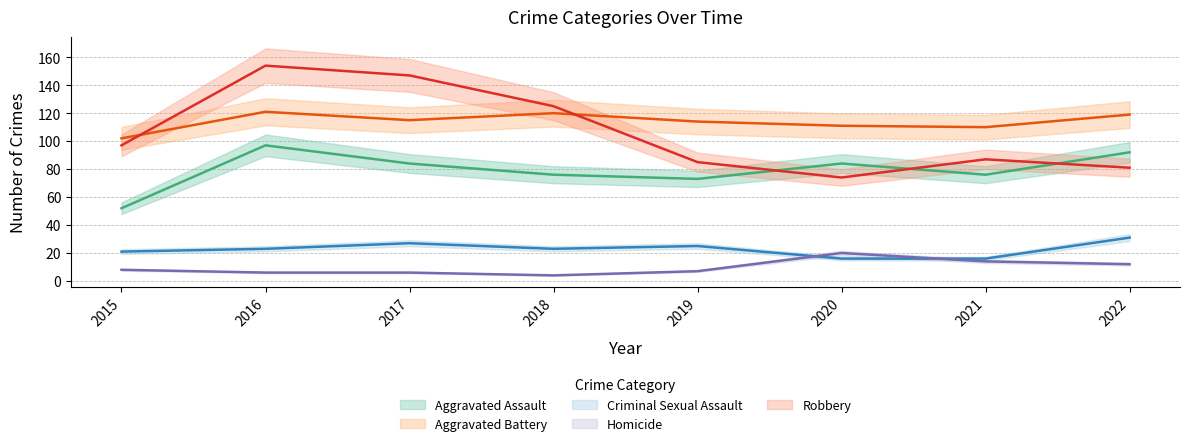

What are all the series names shown in the legend?

Aggravated Assault, Aggravated Battery, Criminal Sexual Assault, Homicide, Robbery